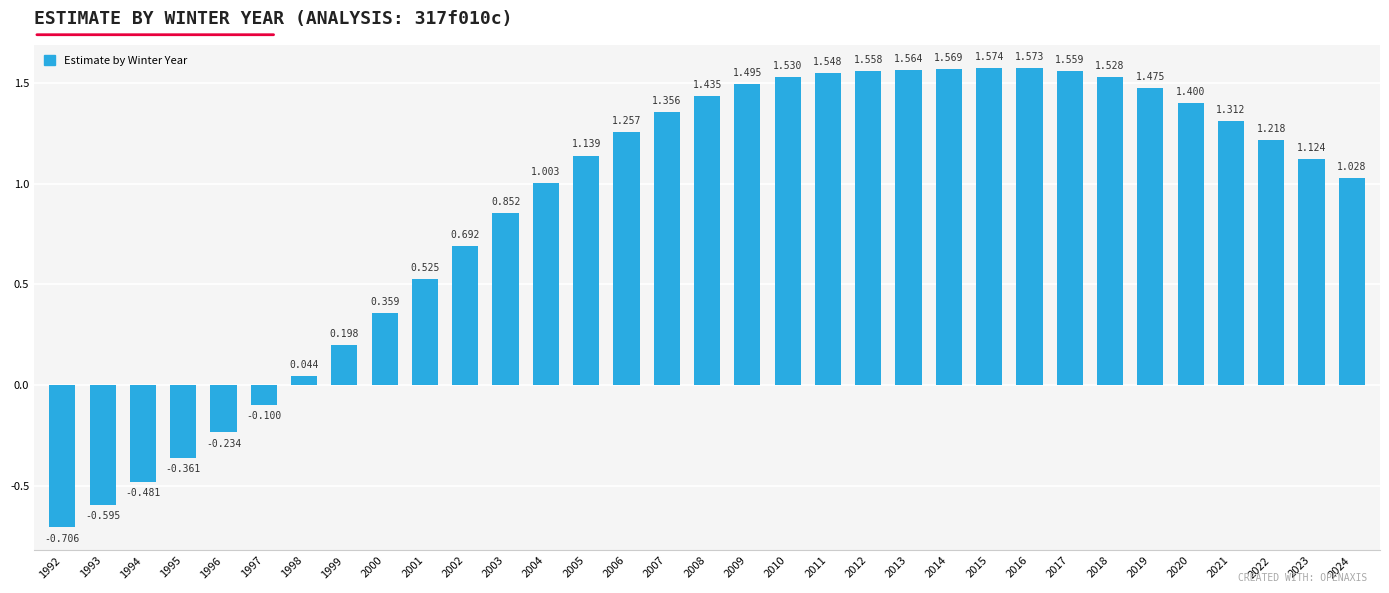

How many data points does each series have?

33